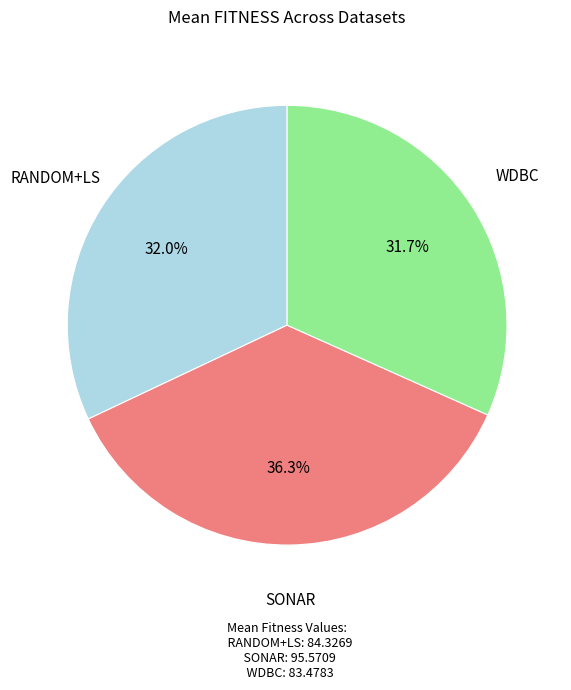

Is there a majority slice in this chart?

No